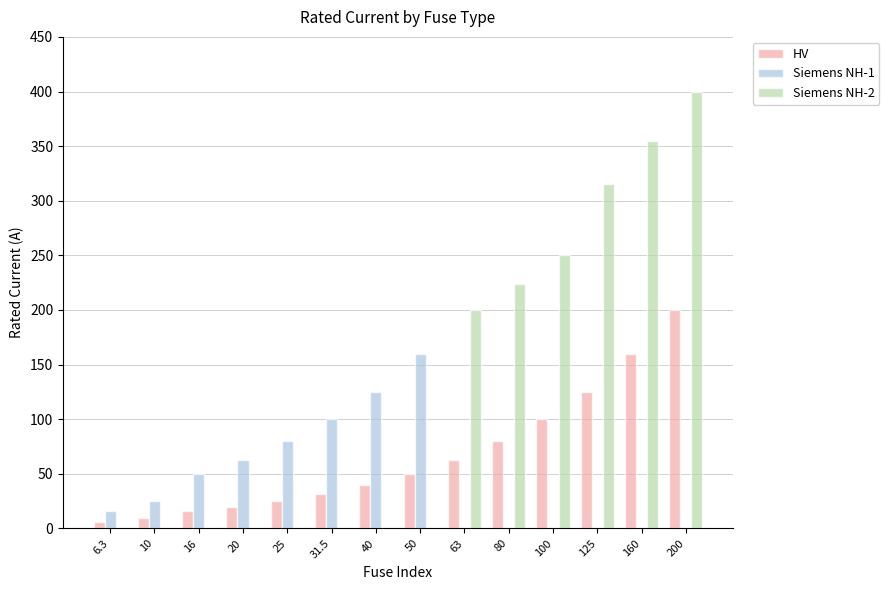

At which label does HV reach its peak?

200